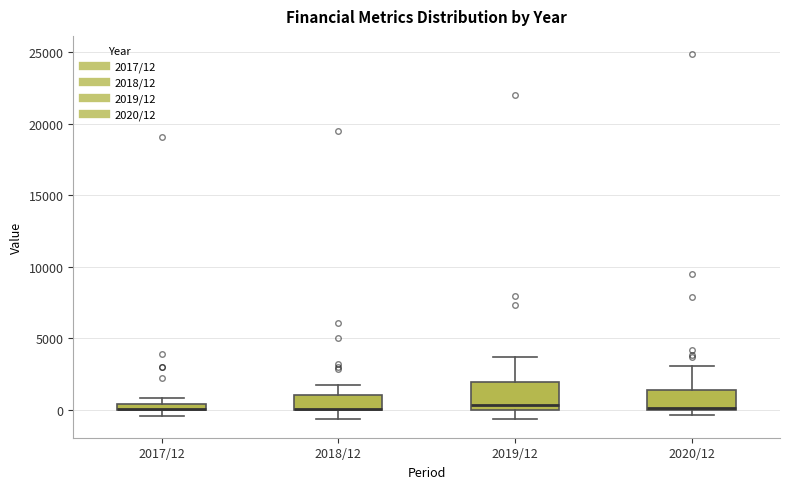

Which box is the tallest, from its lower edge to its upper edge?

2019/12